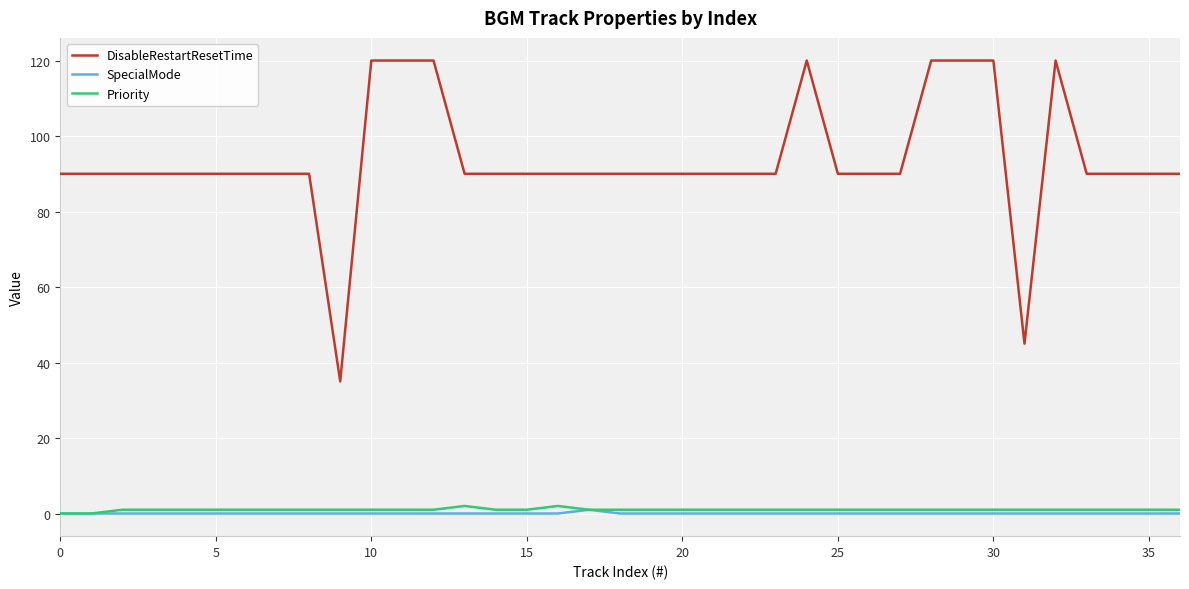

True or false: Priority and DisableRestartResetTime cross at least once.

False